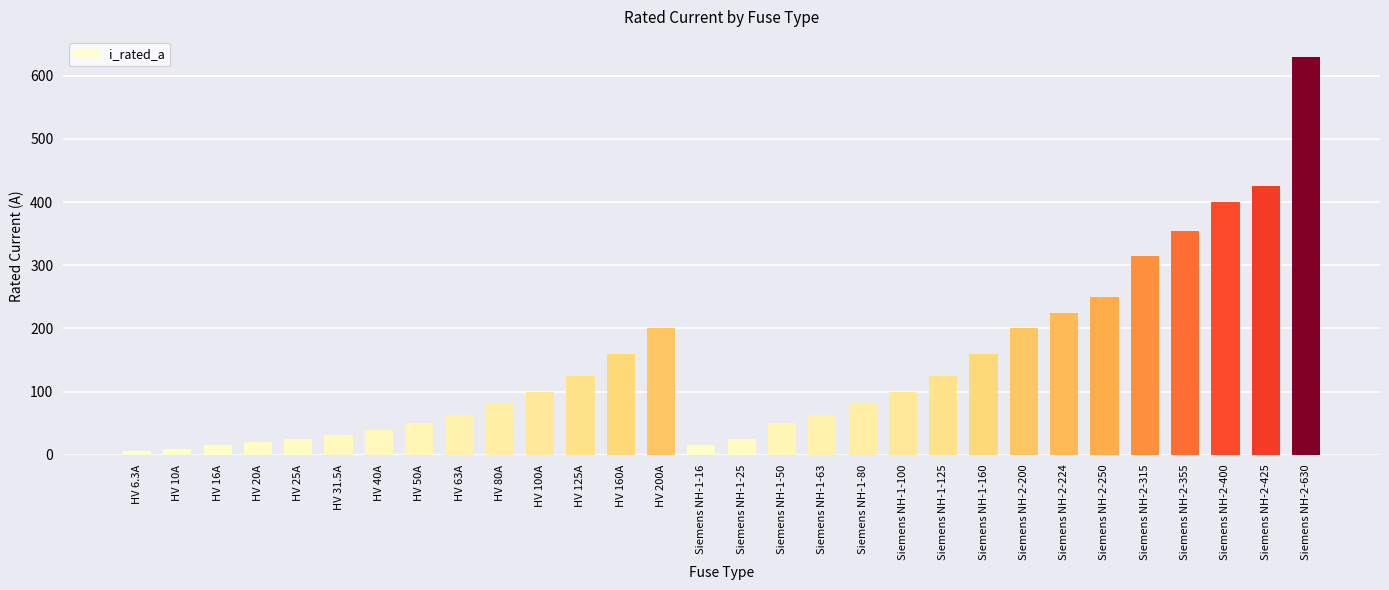

Reading right to left, list all the values displayed in this chart.

630.0	425.0	400.0	355.0	315.0	250.0	224.0	200.0	160.0	125.0	100.0	80.0	63.0	50.0	25.0	16.0	200.0	160.0	125.0	100.0	80.0	63.0	50.0	40.0	31.5	25.0	20.0	16.0	10.0	6.3